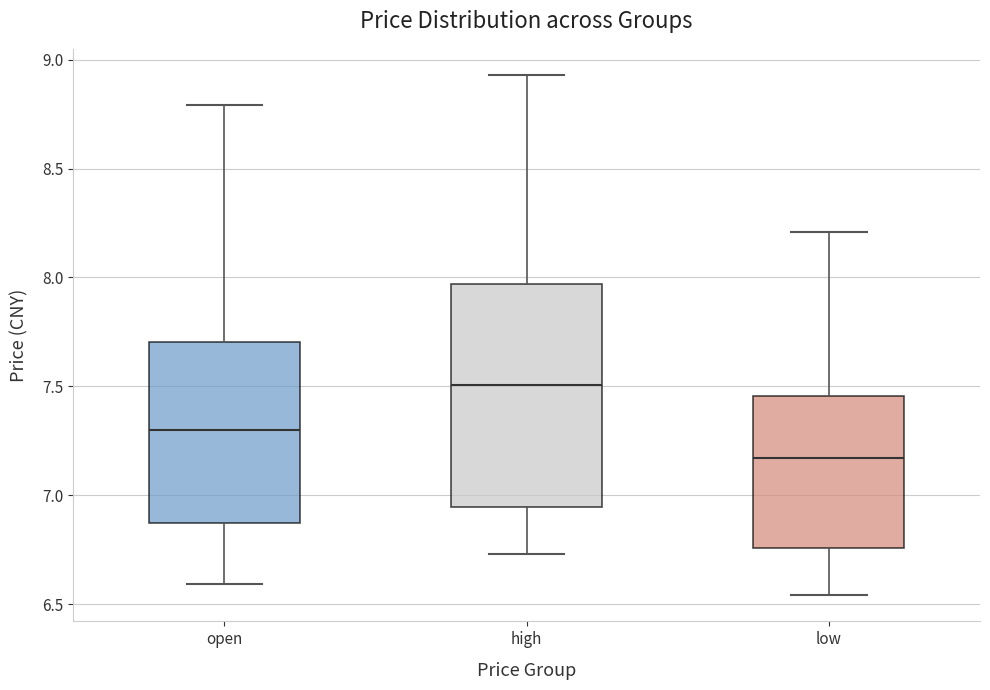

Which box's median line is the lowest?

low